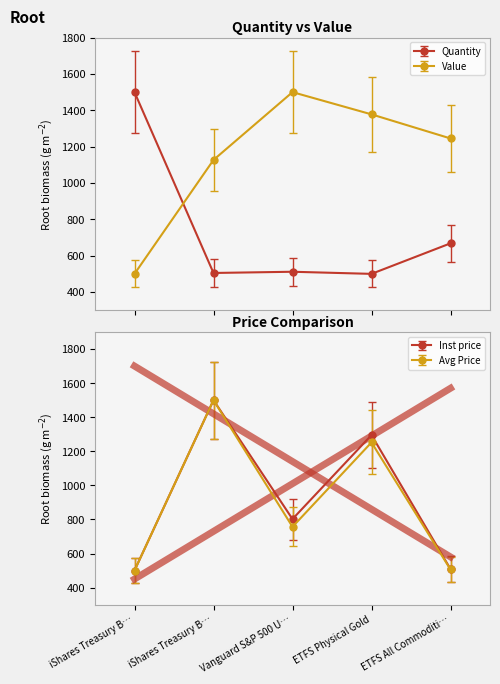

How many categories are shown in the chart?

5